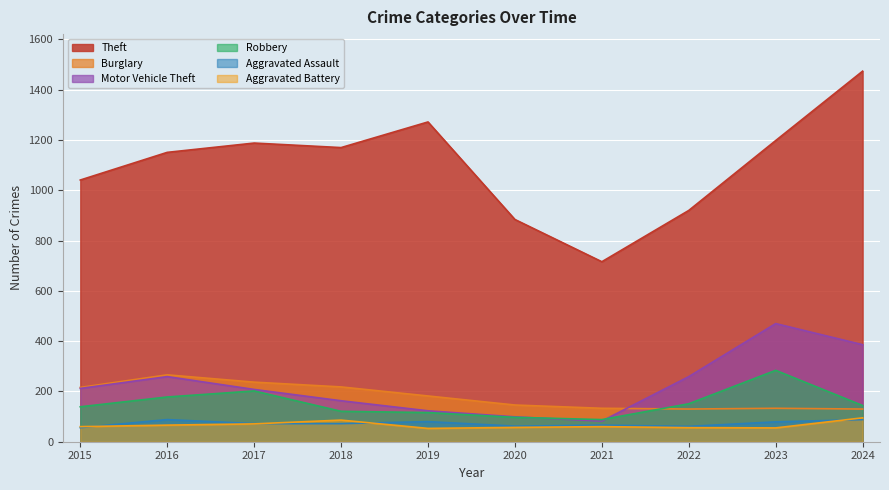

Reading left to right, transcribe all the data shown in this chart.

Theft: 2015=1041	2016=1151	2017=1188	2018=1170	2019=1272	2020=884	2021=716	2022=920	2023=1198	2024=1474
Burglary: 2015=216	2016=266	2017=237	2018=218	2019=182	2020=146	2021=133	2022=130	2023=133	2024=130
Motor Vehicle Theft: 2015=212	2016=259	2017=208	2018=163	2019=123	2020=99	2021=82	2022=259	2023=470	2024=386
Robbery: 2015=139	2016=178	2017=202	2018=121	2019=116	2020=97	2021=88	2022=151	2023=284	2024=144
Aggravated Assault: 2015=56	2016=88	2017=72	2018=72	2019=80	2020=62	2021=66	2022=61	2023=79	2024=88
Aggravated Battery: 2015=60	2016=66	2017=71	2018=86	2019=53	2020=57	2021=60	2022=56	2023=55	2024=95